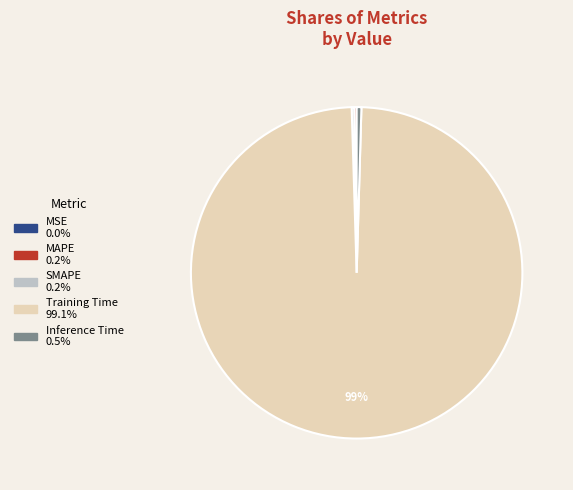

True or false: Training Time accounts for 99% of the total.

True